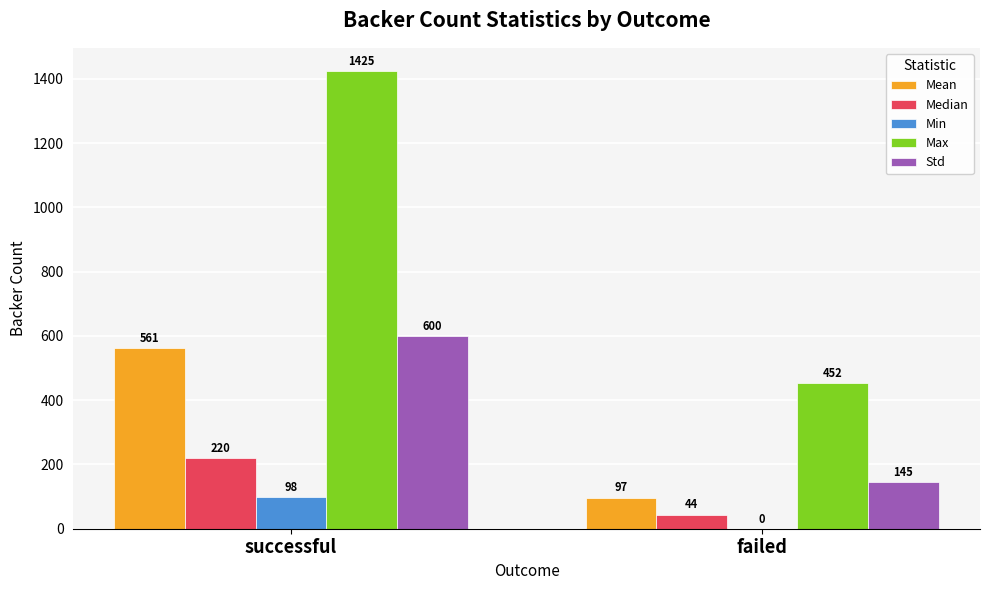

At which label does Median reach its peak?

successful